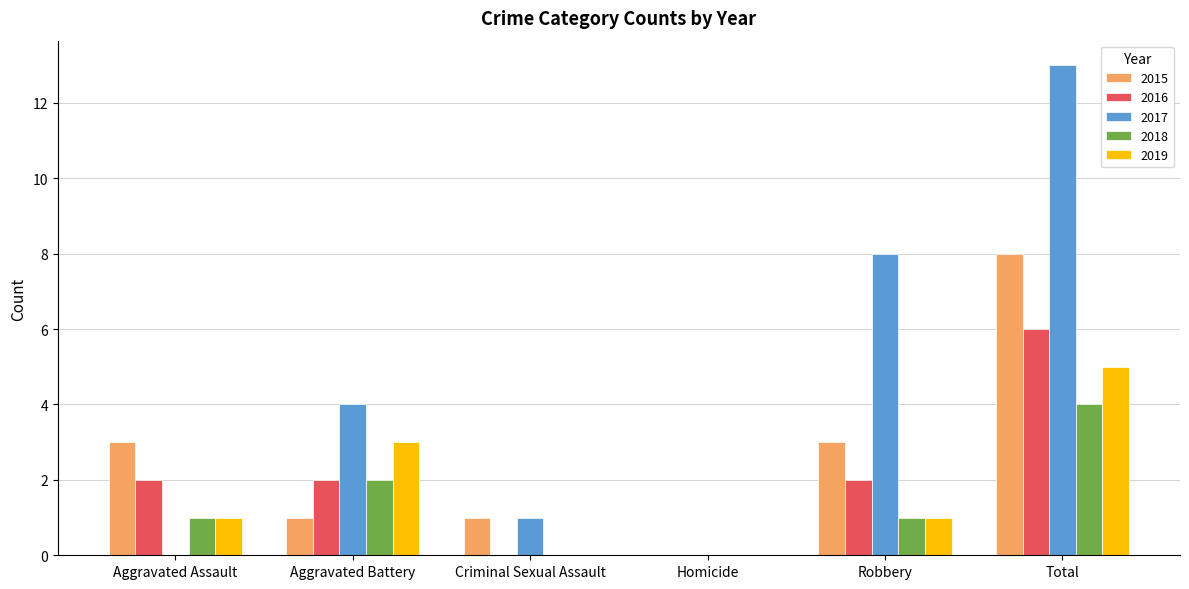

What is the sum of all 2016 values?

12